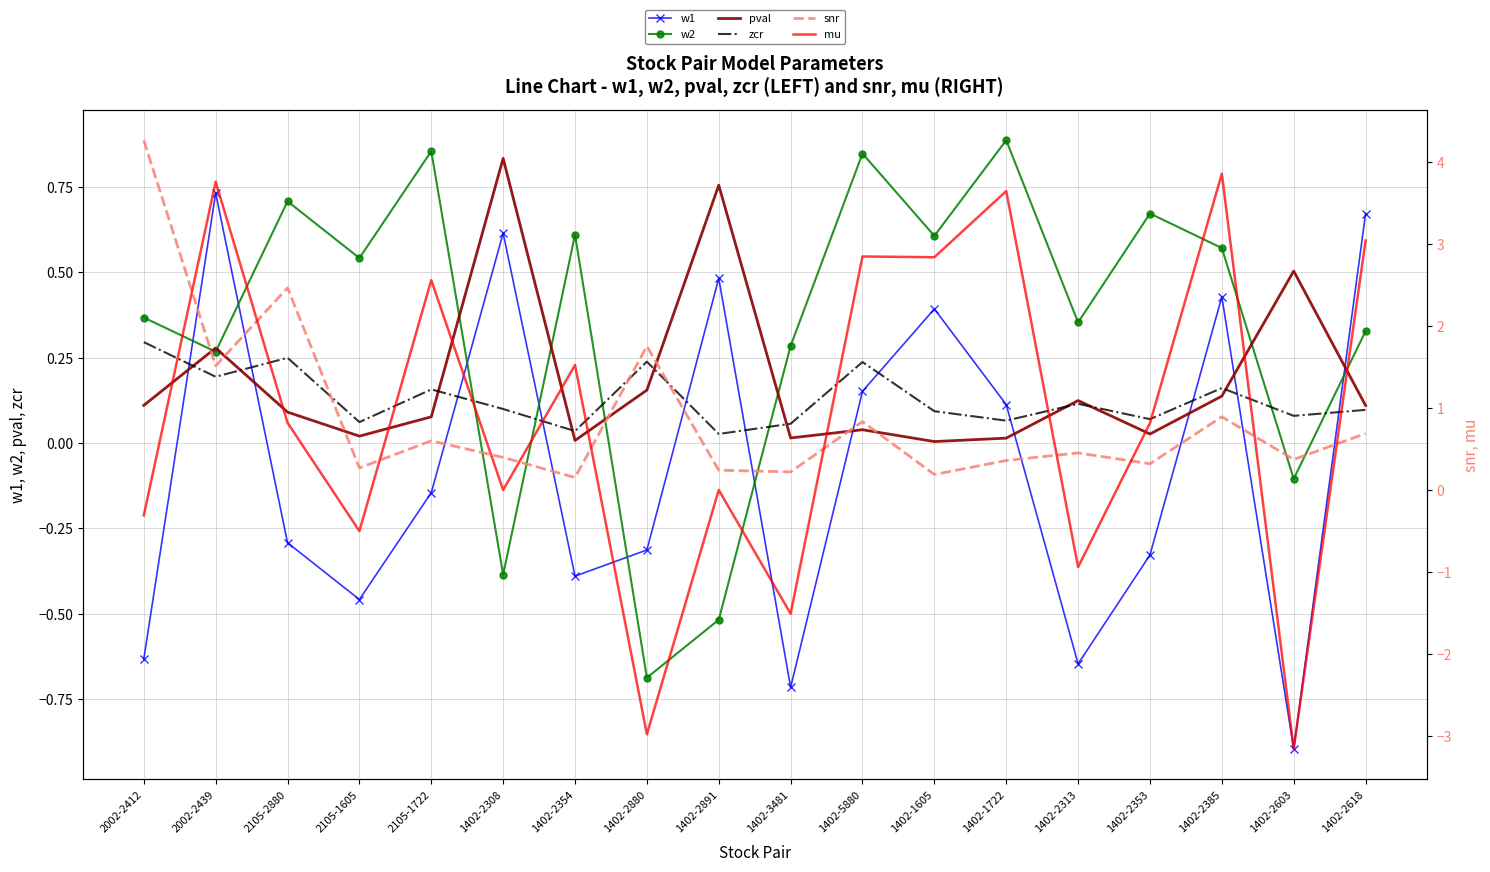

At which category does snr reach its first local valley?

2002-2439